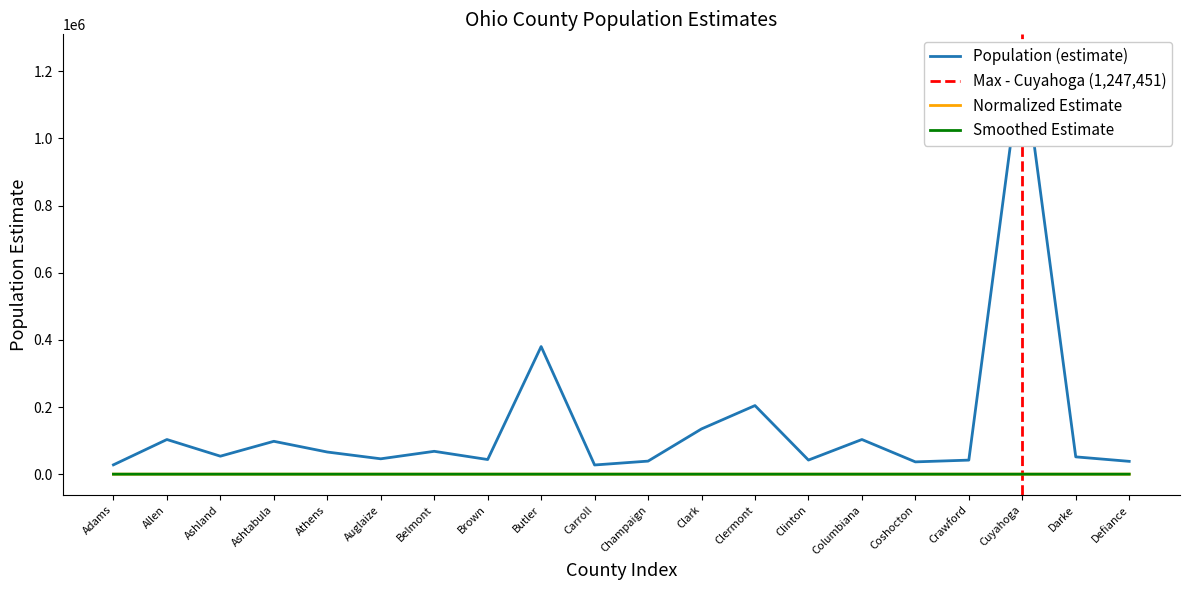

What value does the data have at Butler, to the nearest 50?

380000